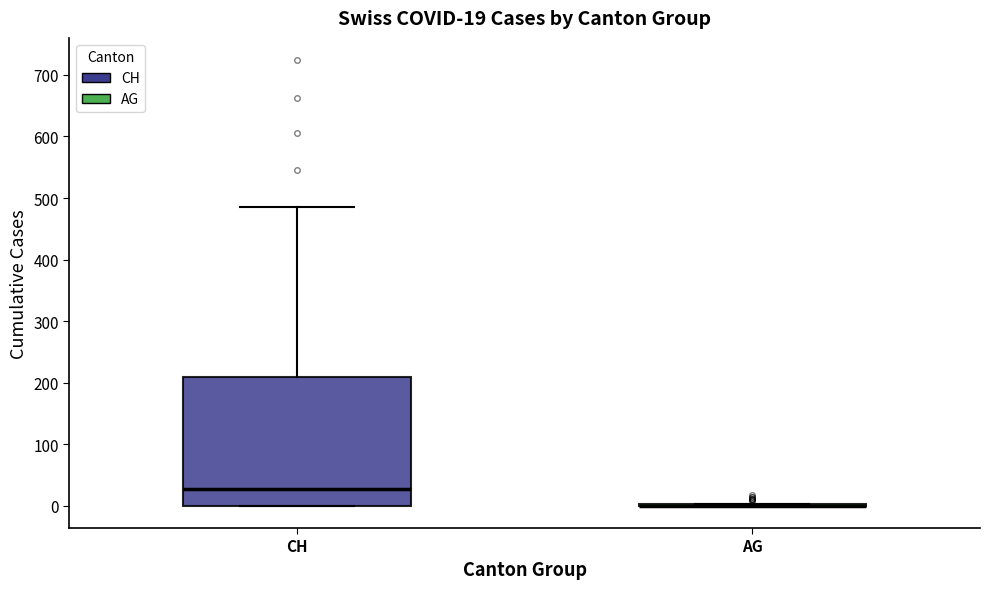

Which box is the tallest, from its lower edge to its upper edge?

CH